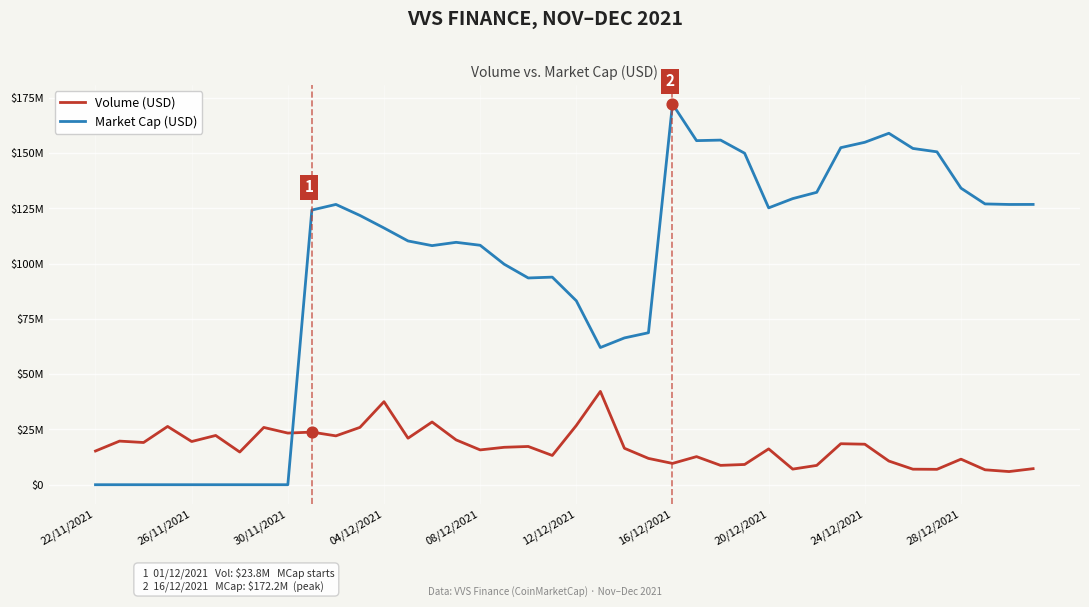

What are all the series names shown in the legend?

Volume (USD), Market Cap (USD)